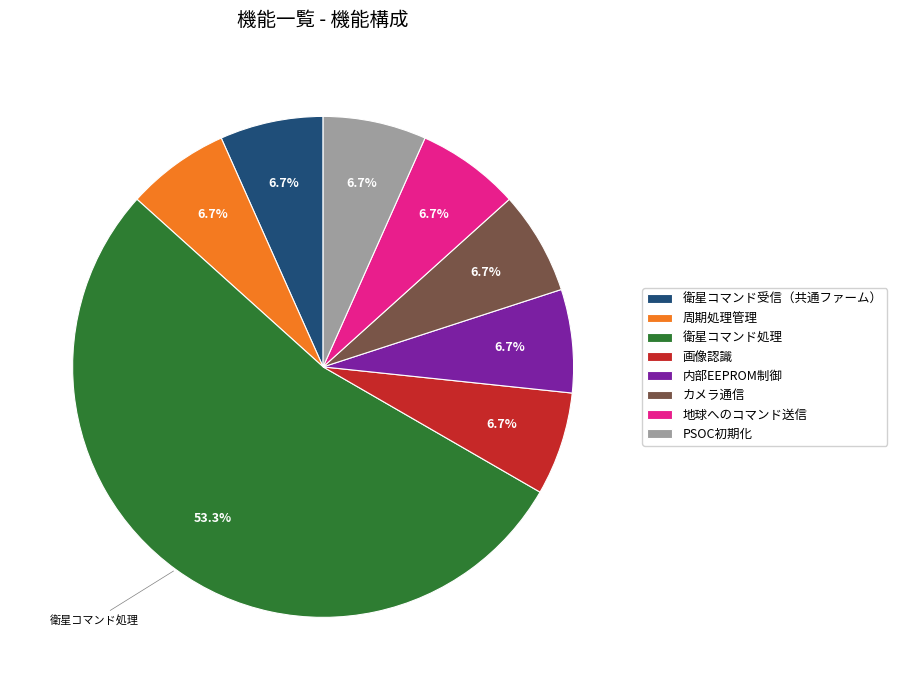

How many segments does this pie chart have?

8